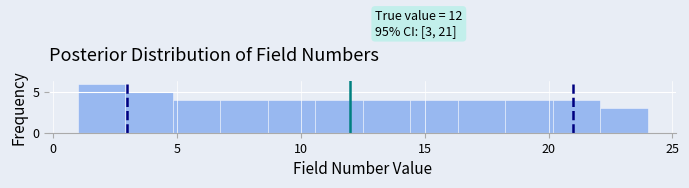

Read against the x-axis, roughly where is the centre of the tallest bar?

2.0